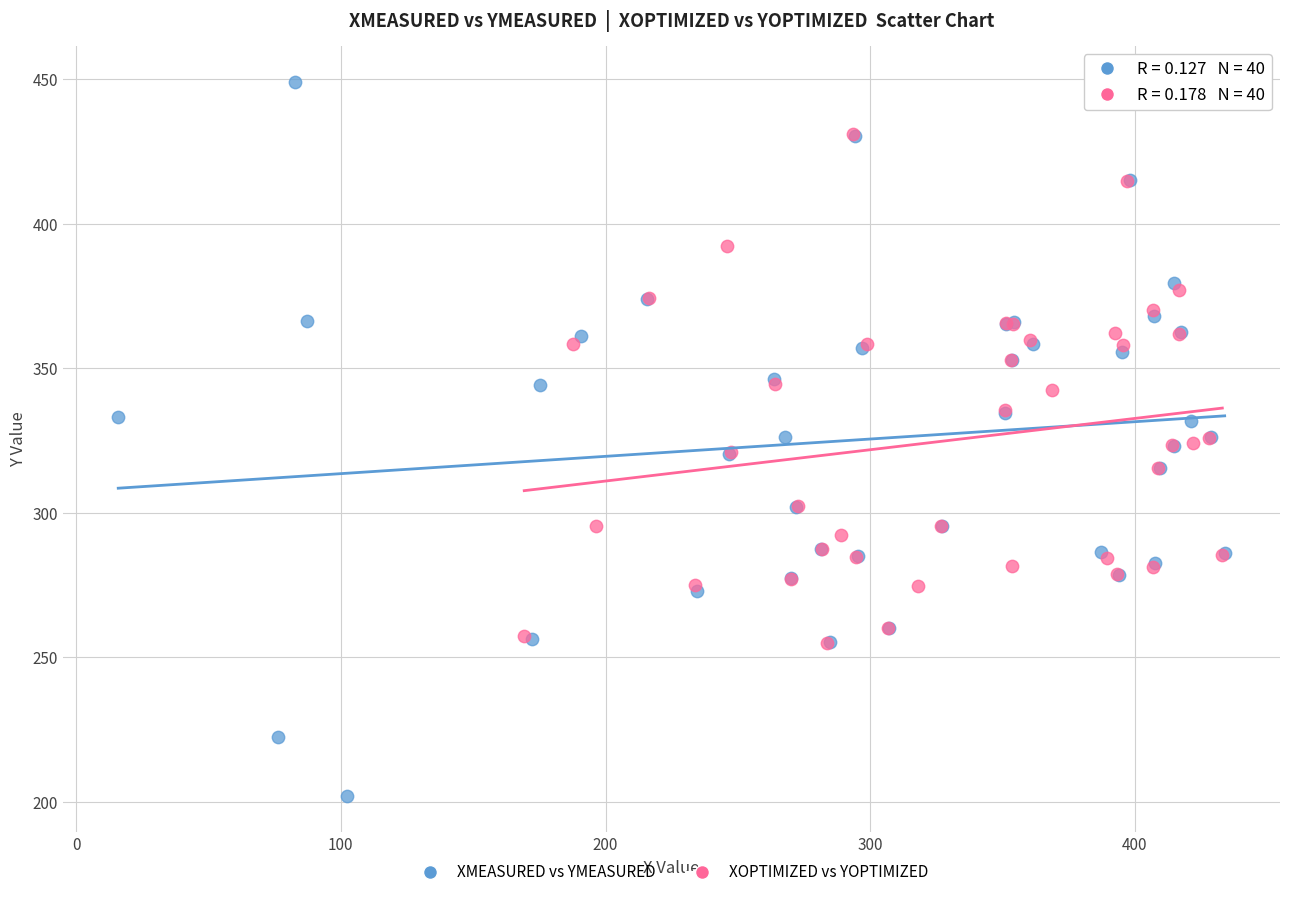

Which series has the largest Y range (max minus min)?

XMEASURED vs YMEASURED